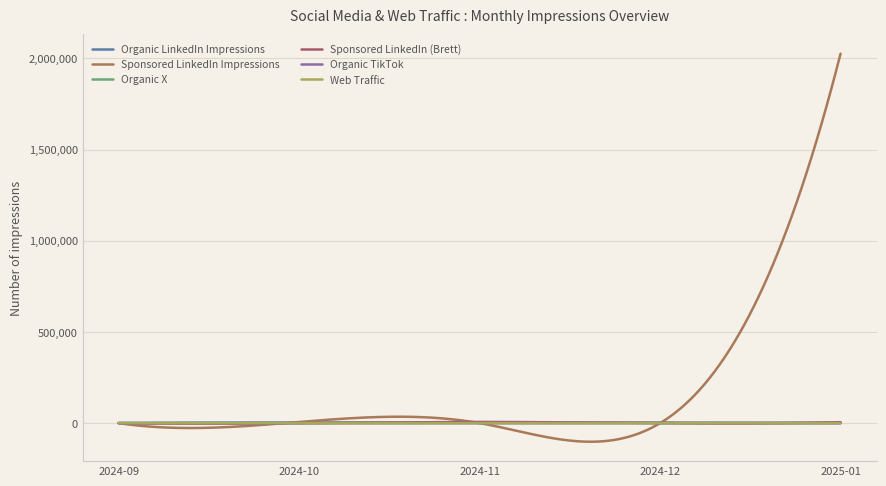

How many lines are shown in the chart?

6